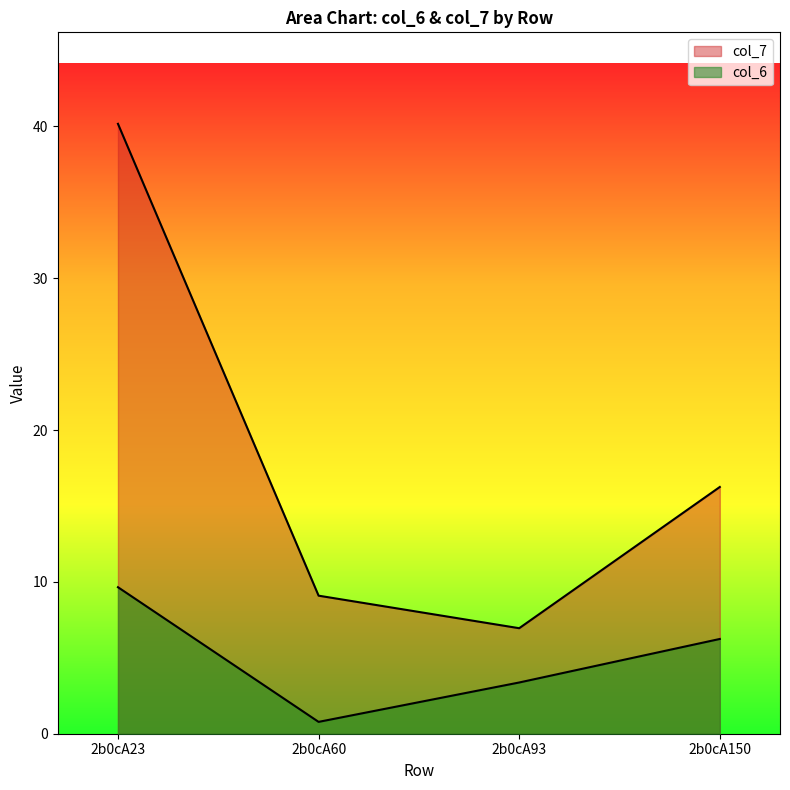

What are all the series names shown in the legend?

col_6, col_7